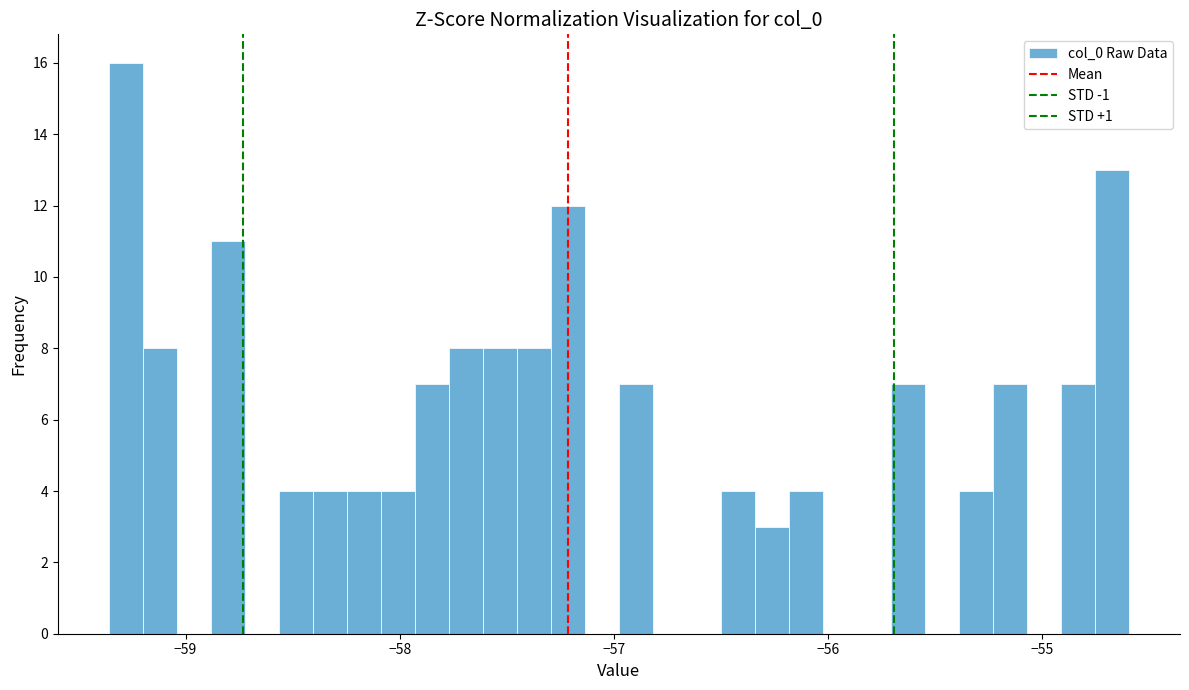

Read against the x-axis, roughly where is the centre of the tallest bar?

-59.3